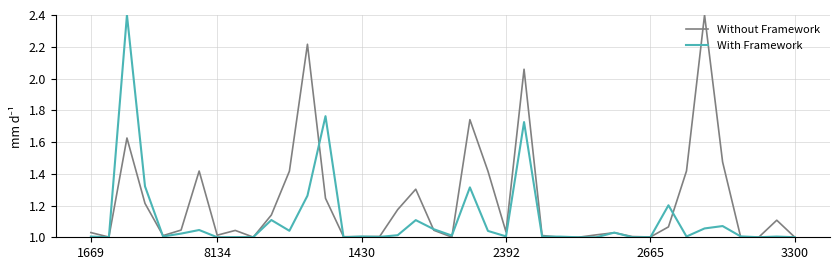

List the series in order of their overall mean, lowest first.

With Framework, Without Framework